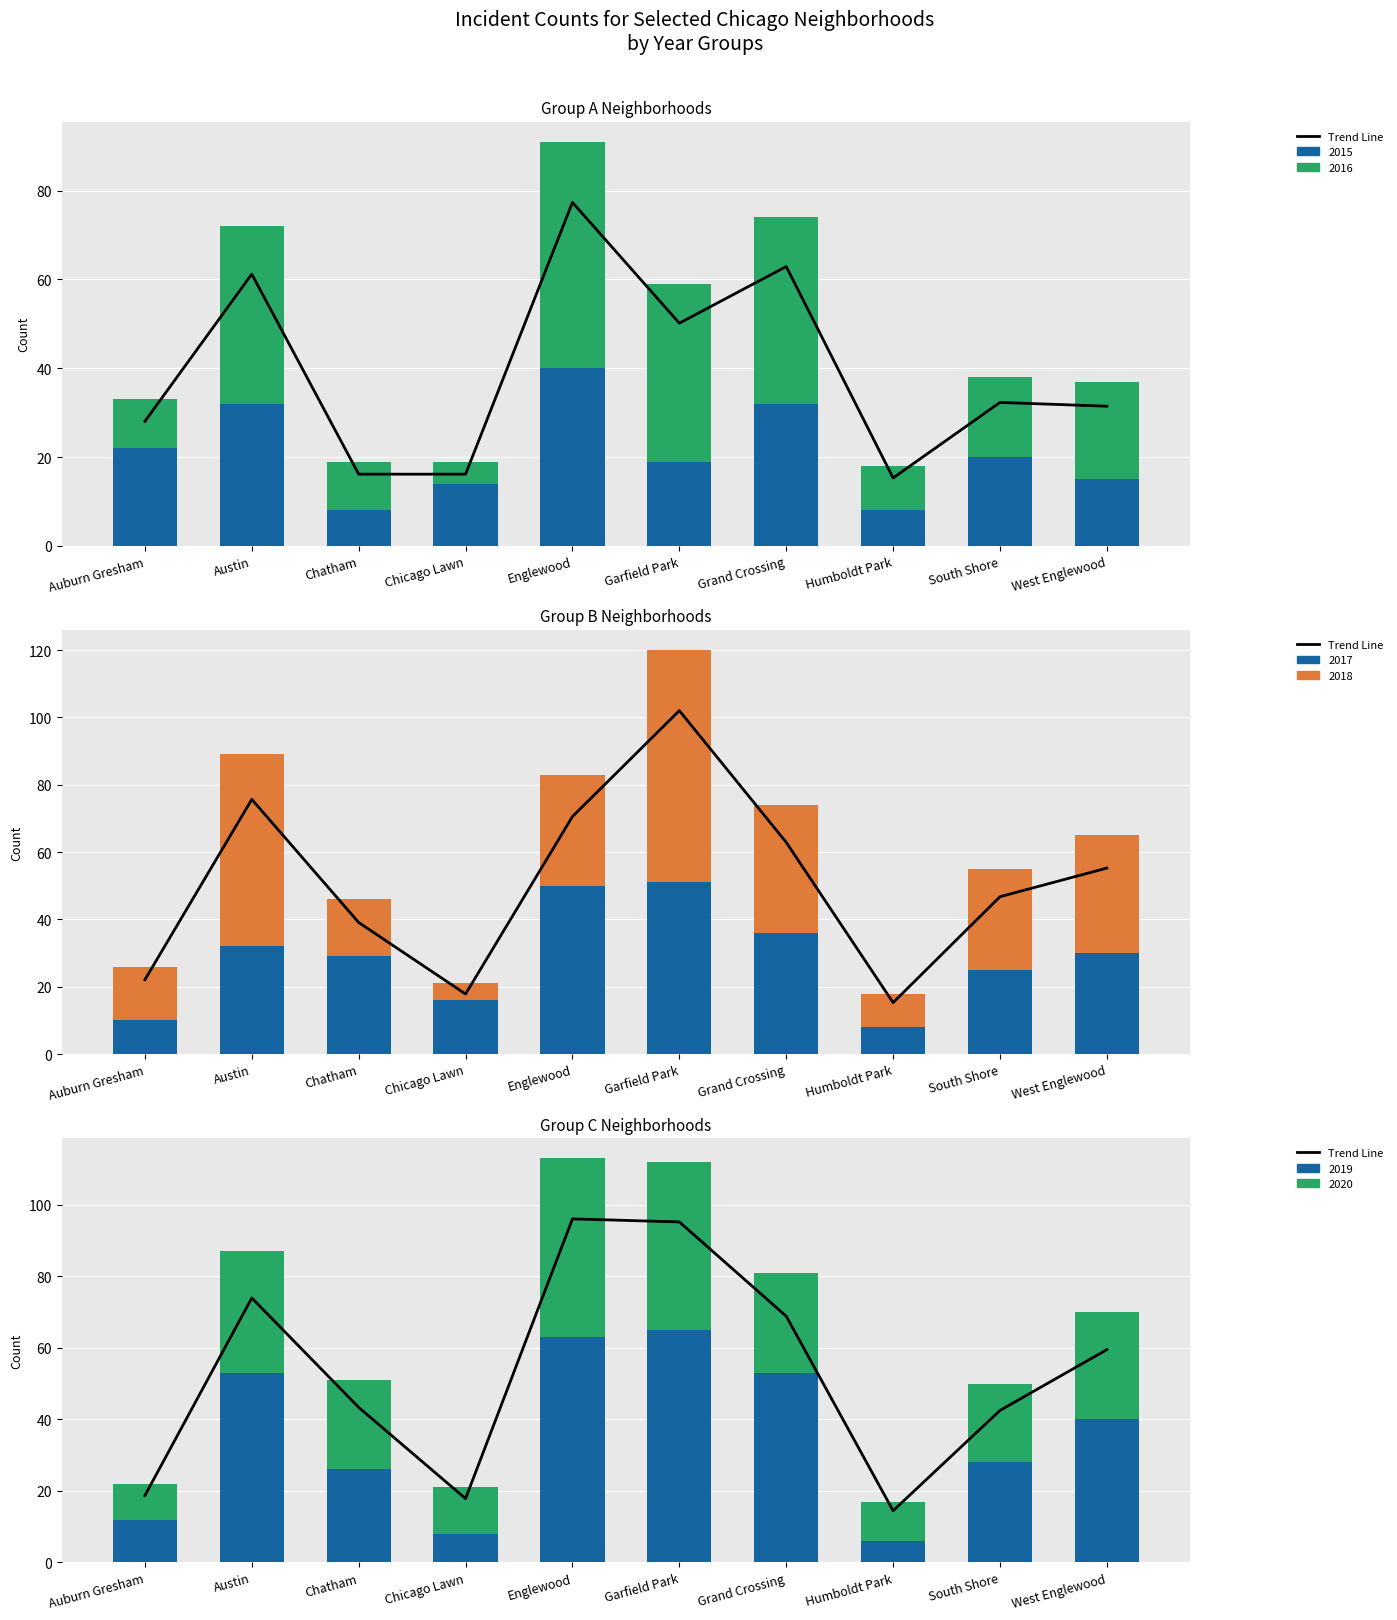

Are the bars horizontal?

No